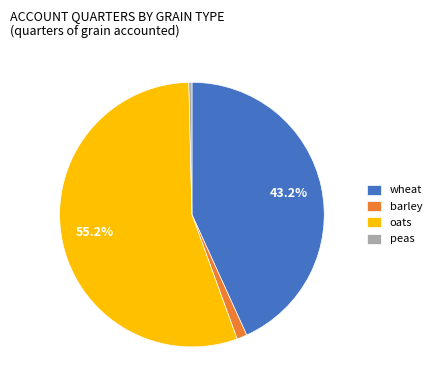

To the nearest percent, what portion does barley represent?

1%